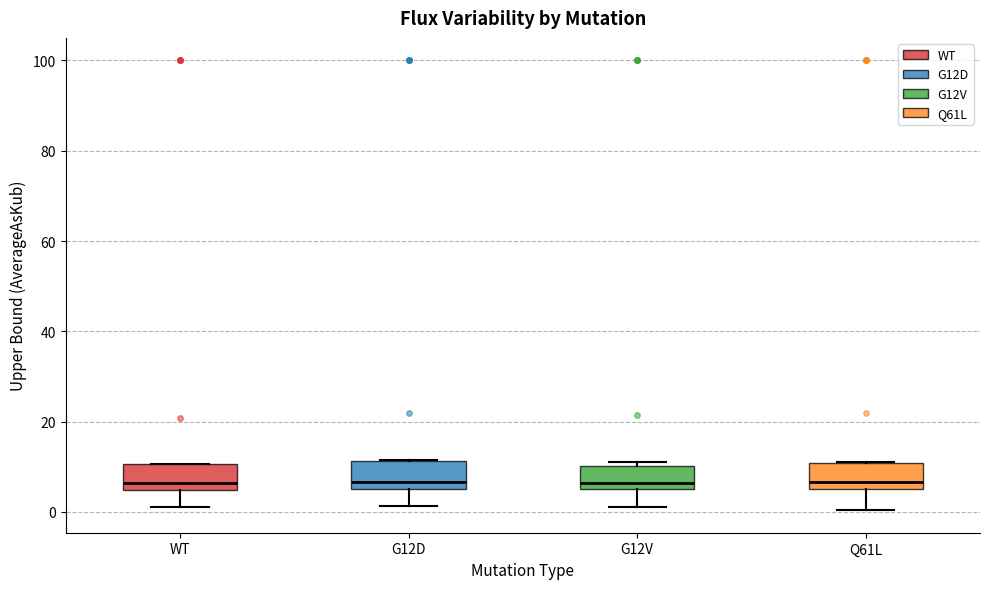

Reading left to right, transcribe this box plot: for each box, give where its median line is, the range the box spans, and where its two whiskers end, as read against the y-axis. The values are not printed on the chart, so give them approximately, as read against the axis.

WT: median 6, box 4 to 10, whiskers 2 to 10
G12D: median 6 (just above the box's lower edge), box 6 to 12, whiskers 2 to 12
G12V: median 6 (just above the box's lower edge), box 6 to 10, whiskers 2 to 10 (just above the box's upper edge)
Q61L: median 6 (just above the box's lower edge), box 6 to 10, whiskers 0 to 12